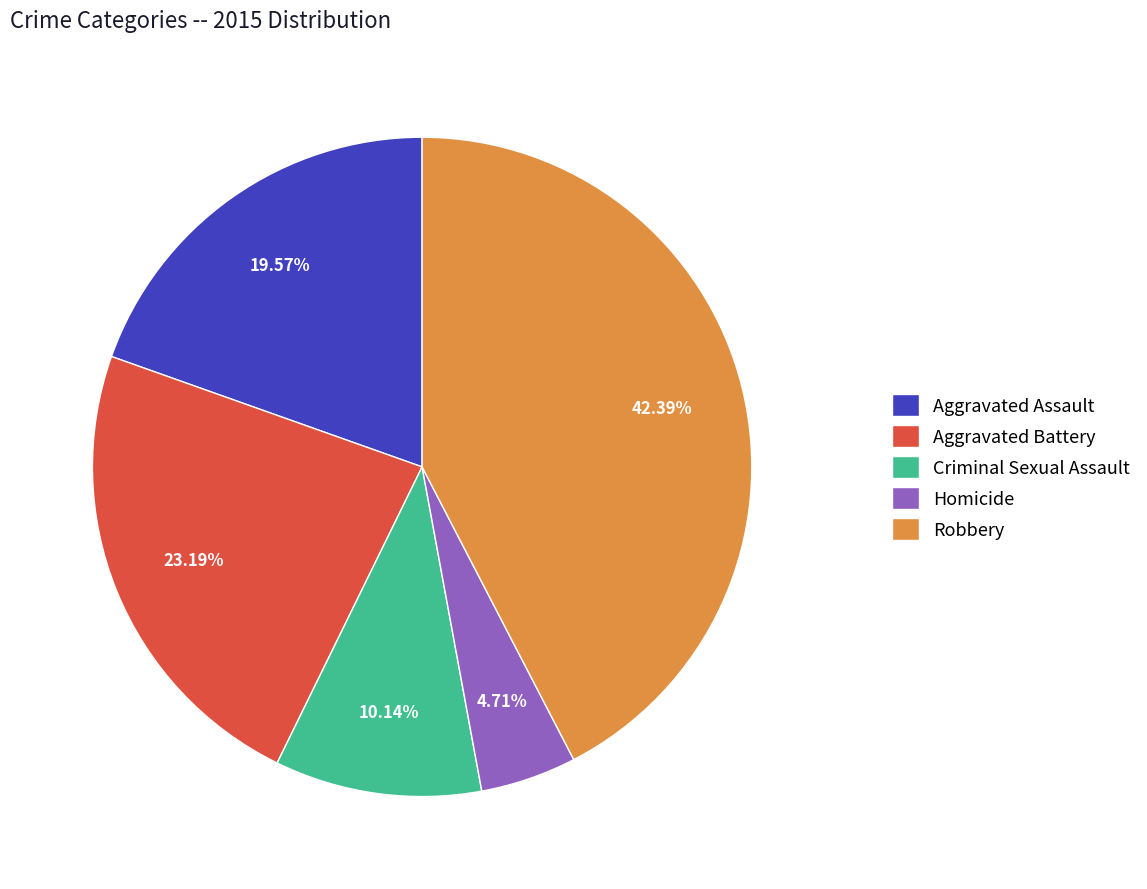

Which slice is the smallest?

Homicide